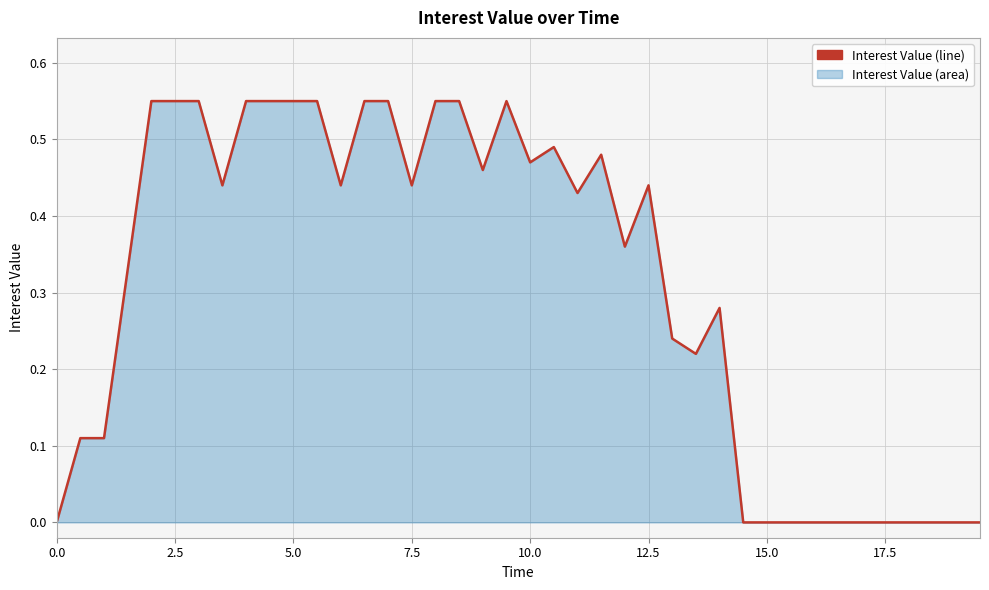

What is the sum of all values?

12.3